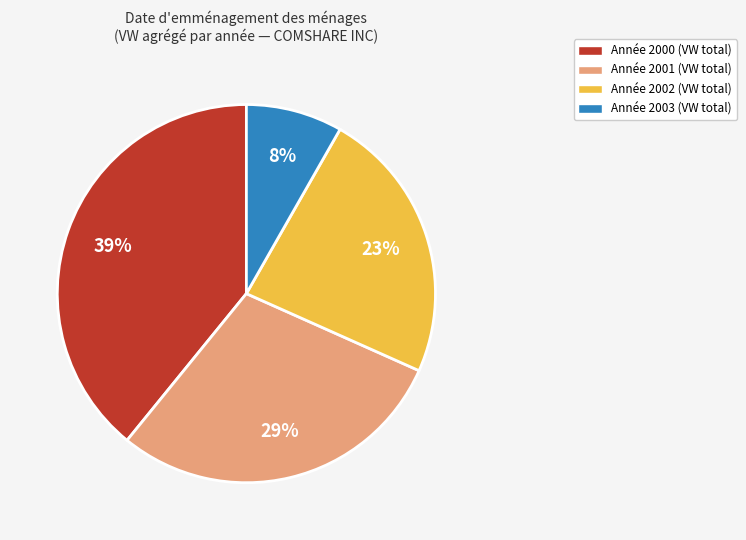

Does any single category account for the majority?

No